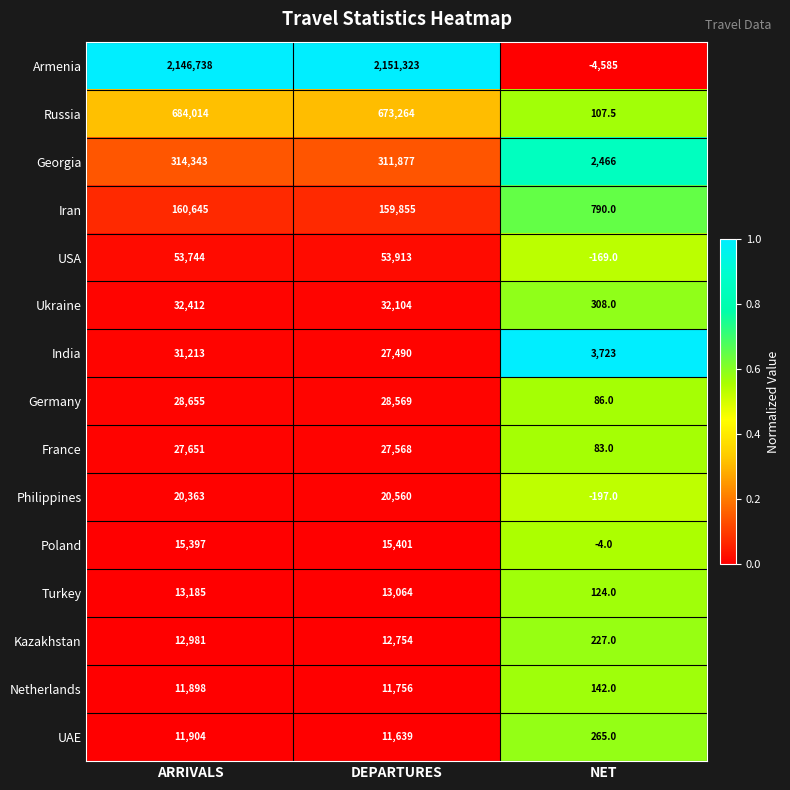

Which series has the widest spread of values?

Armenia